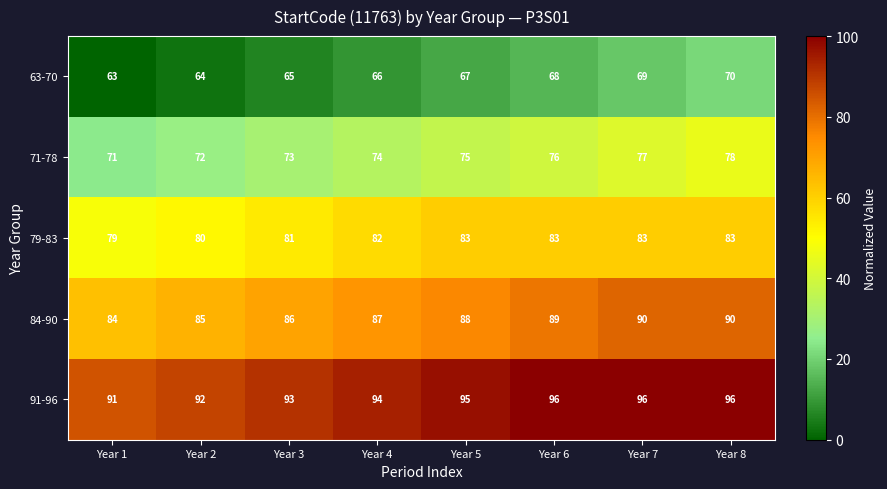

What is the difference between the maximum and minimum values in the 84-90 series?

6